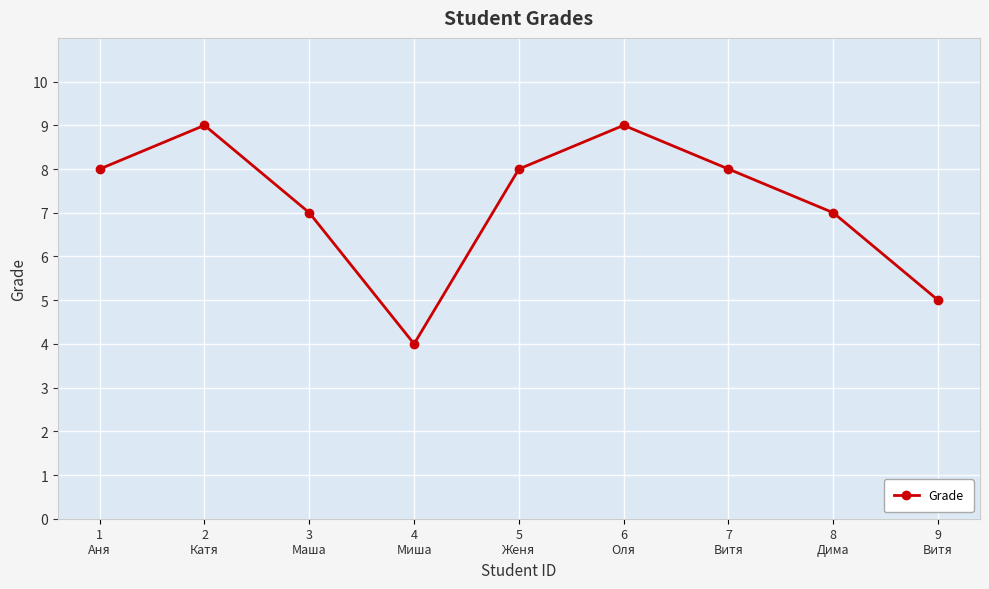

How many data points are less than 8?

4